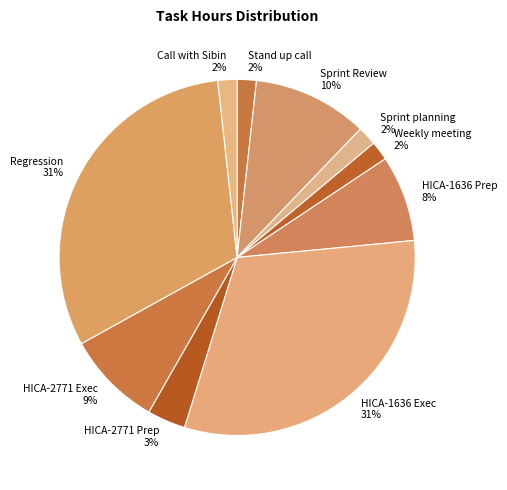

Is the sum of HICA-2771 Prep and Stand up call greater than half?

No